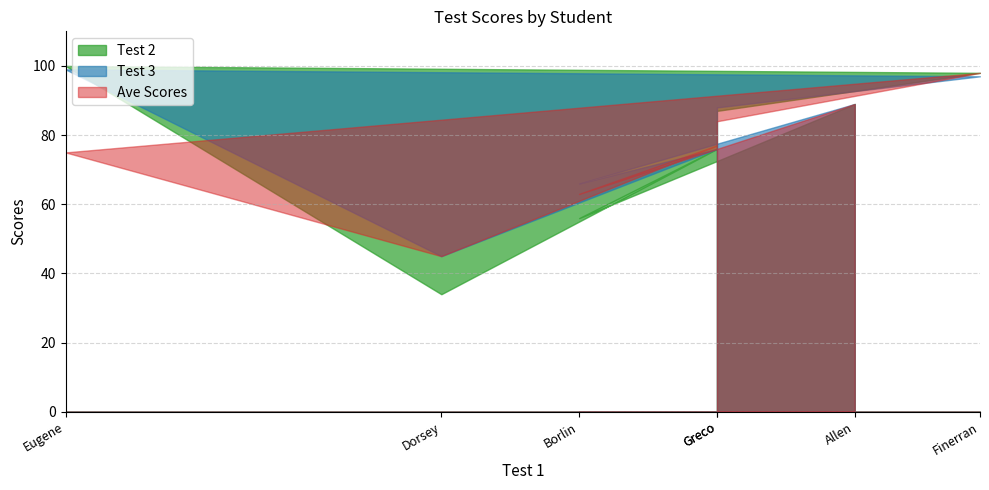

What is the difference between the second highest and second lowest values in the Ave Scores series?

26